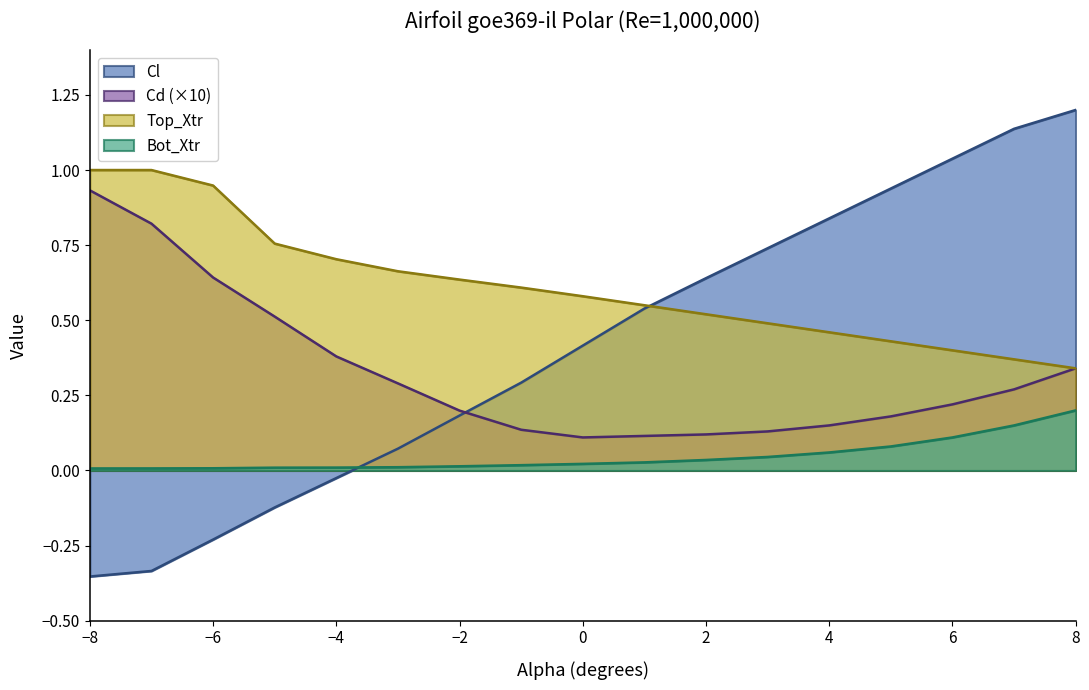

Which series has the largest range (max minus min)?

Cl